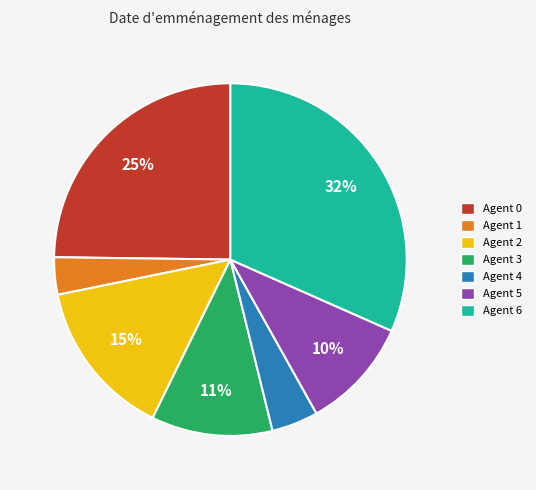

Rank the categories by value from lowest to highest.

Agent 1, Agent 4, Agent 5, Agent 3, Agent 2, Agent 0, Agent 6